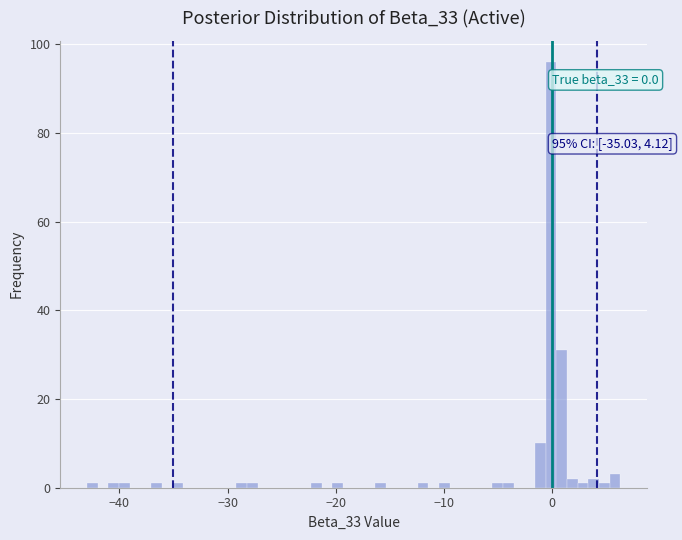

Read against the x-axis, roughly where is the centre of the tallest bar?

0